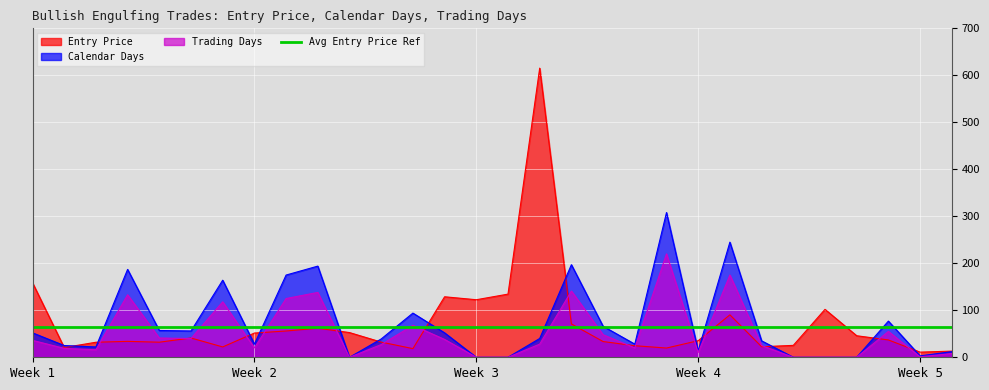

What is the maximum value shown in the chart?

615.3